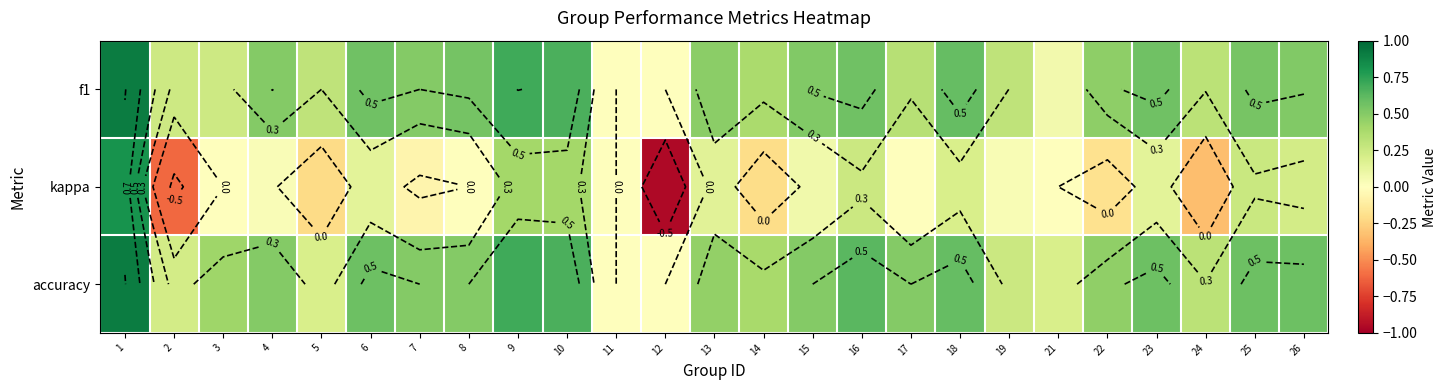

True or false: f1 has a value of 0.1 at 14.

False